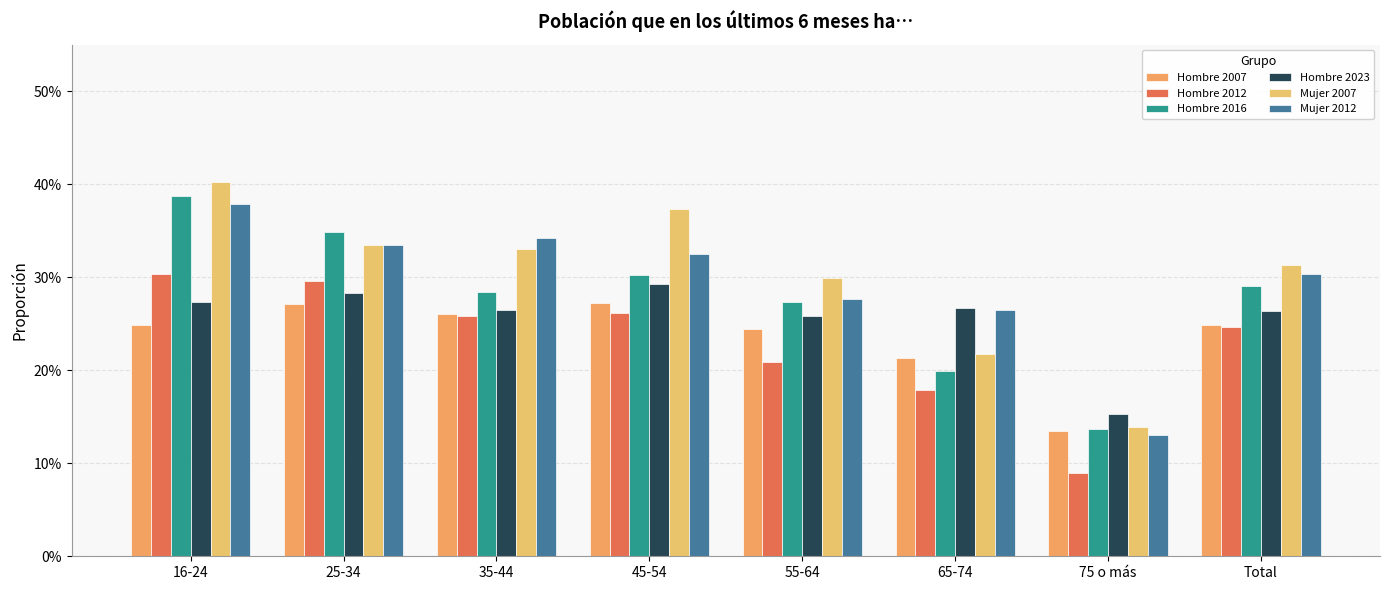

What is the label of the 3rd bar from the left?

35-44